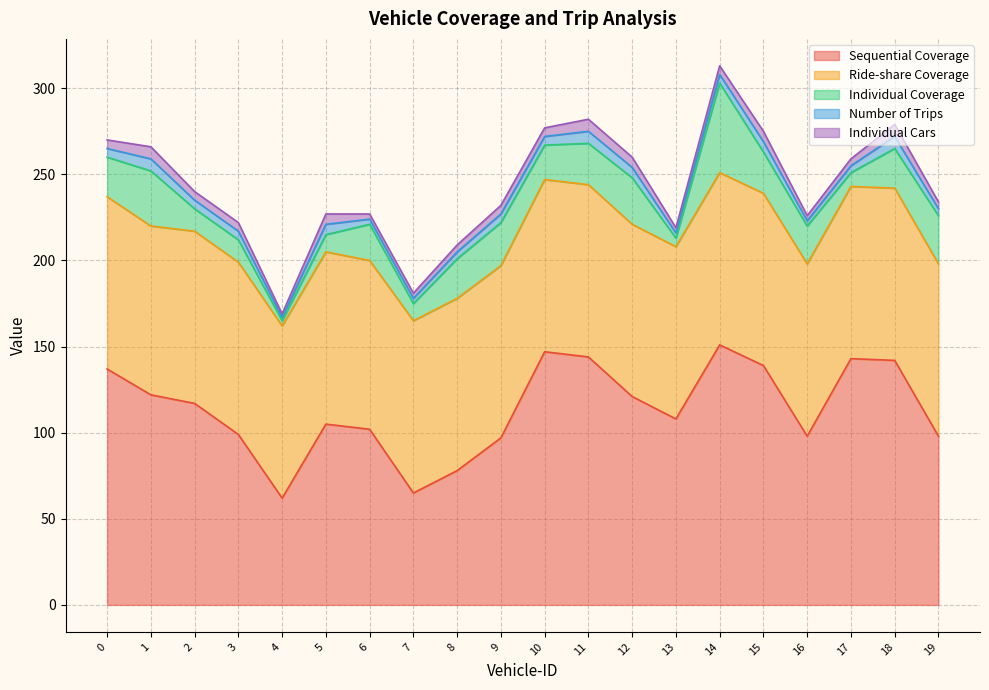

Which series changed the most between 3 and 18?

Sequential Coverage